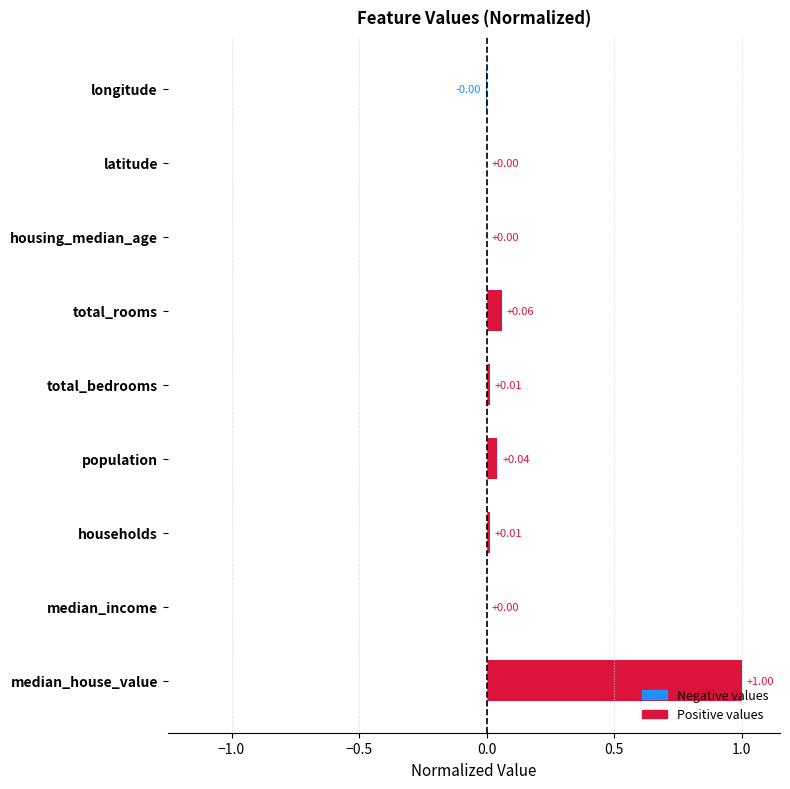

Are the bars horizontal?

Yes